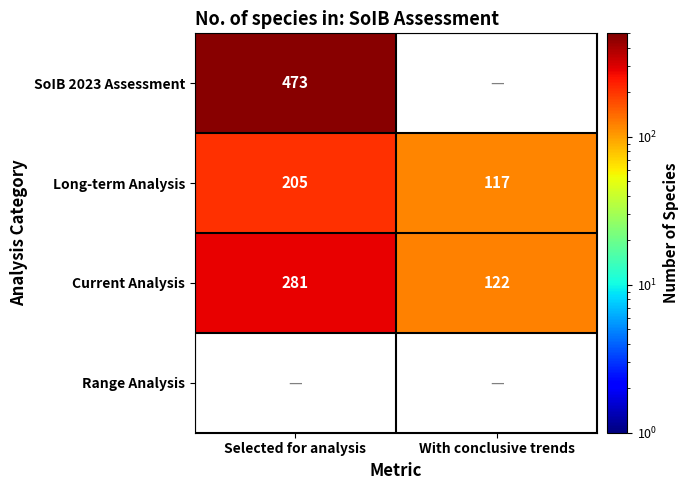

List the labels in order of Current Analysis value, smallest first.

With conclusive trends, Selected for analysis